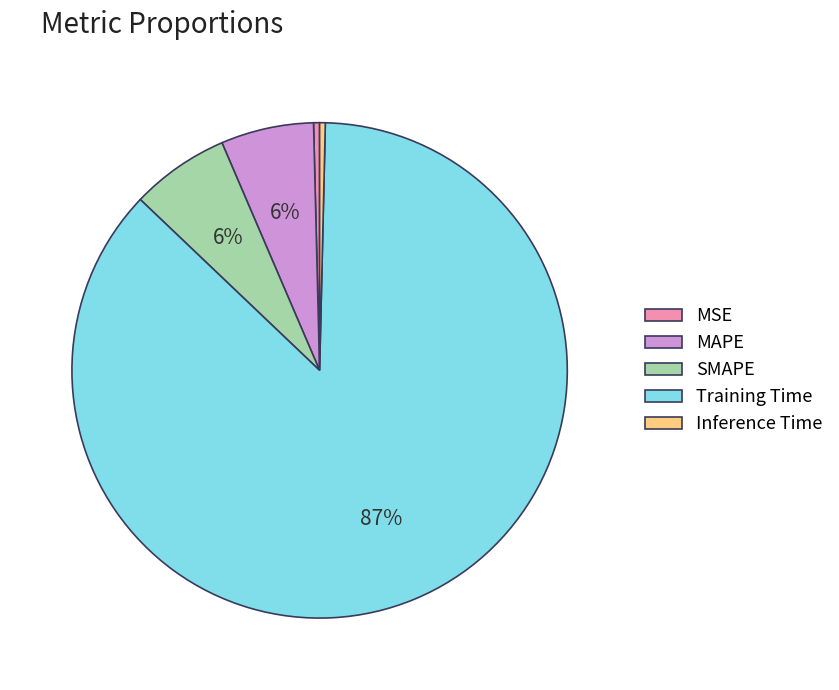

How many slices are in this pie chart?

5